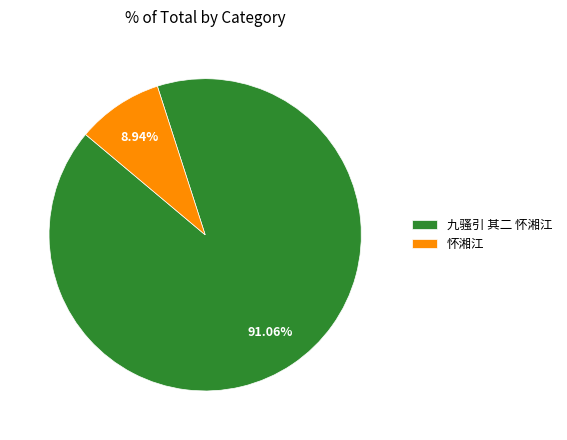

Does any single category account for the majority?

Yes